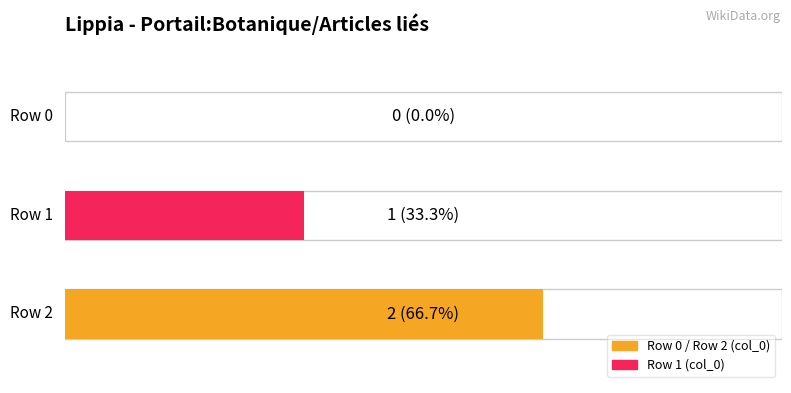

Reading left to right, list all the values displayed in this chart.

Row 0=0	Row 1=1	Row 2=2